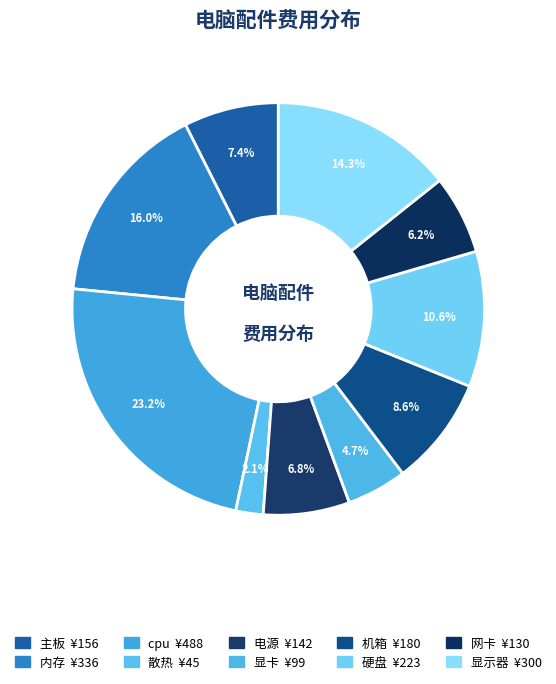

How many slices are in this pie chart?

10